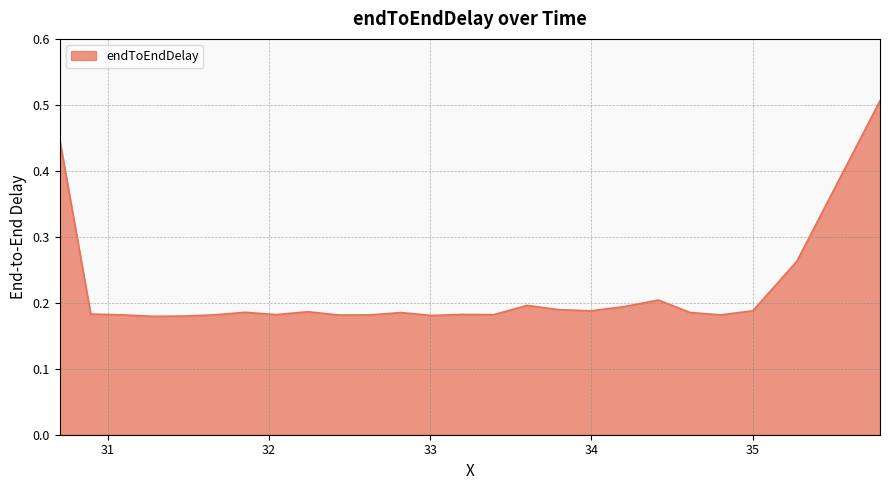

Does the chart display data point markers on the line(s)?

No